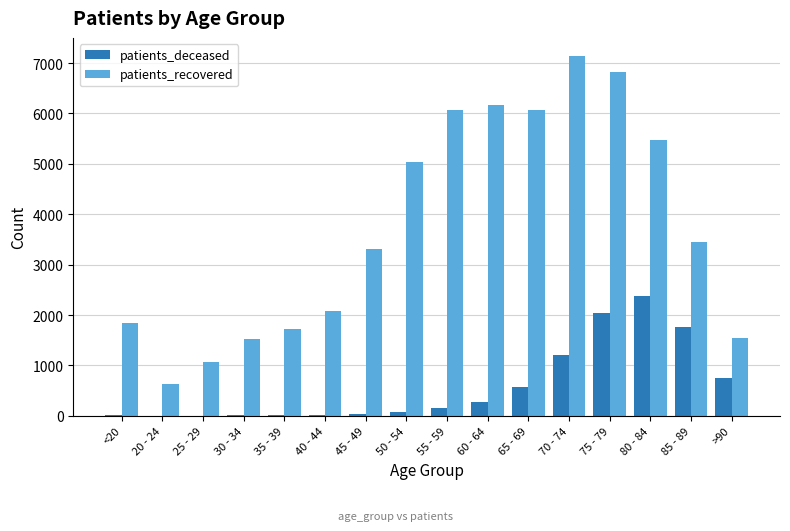

Is the value of patients_recovered at 20 - 24 greater than the value of patients_deceased at 80 - 84?

No